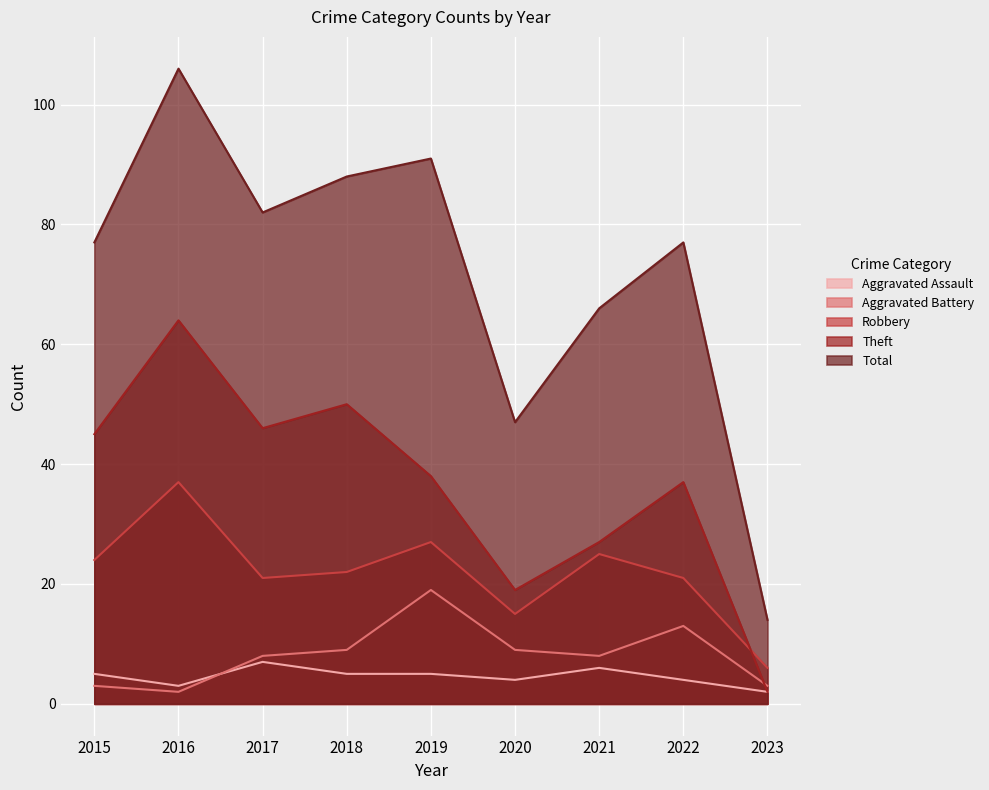

Rank the series at 2022 from lowest to highest value.

Aggravated Assault, Aggravated Battery, Robbery, Theft, Total